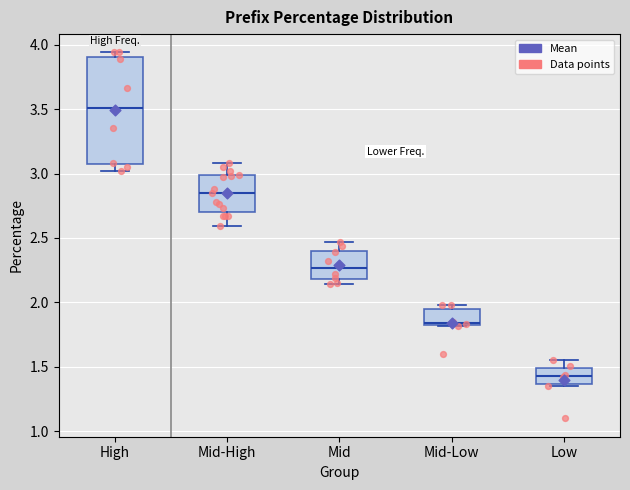

Comparing the boxes themselves (not the whiskers), which one is the tallest?

High